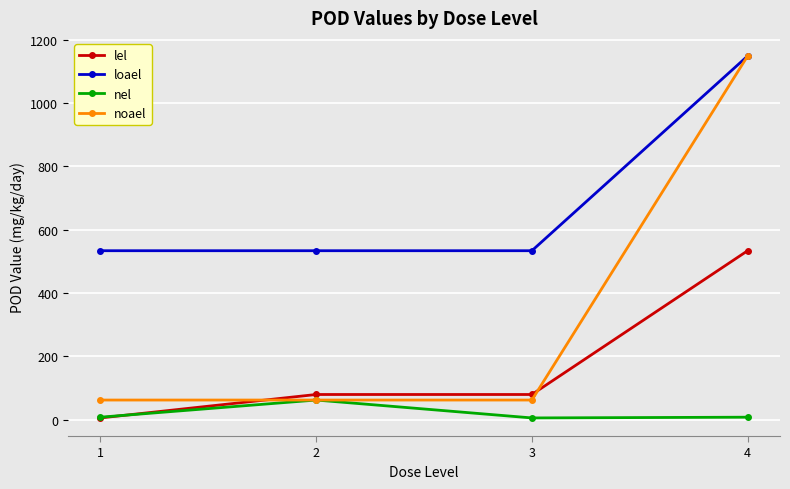

Rank the series at 3 from lowest to highest value.

nel, noael, lel, loael